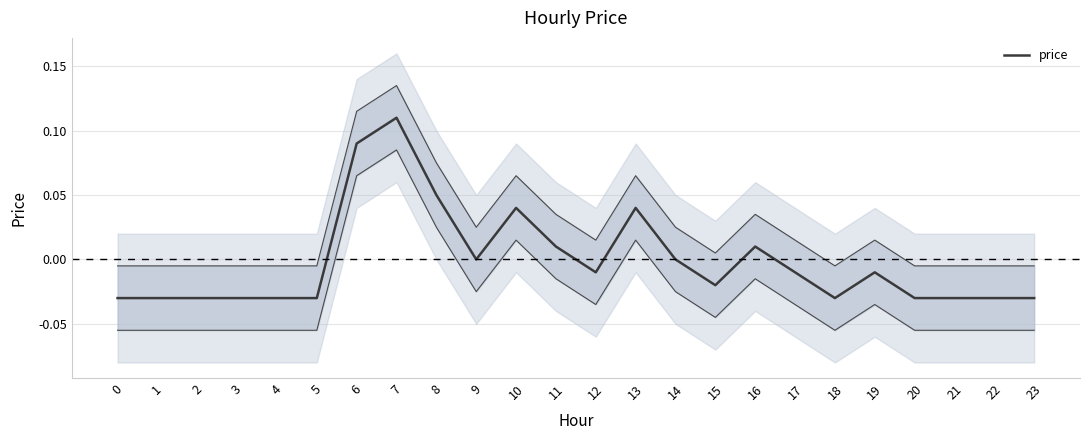

Where is the first local minimum?

9